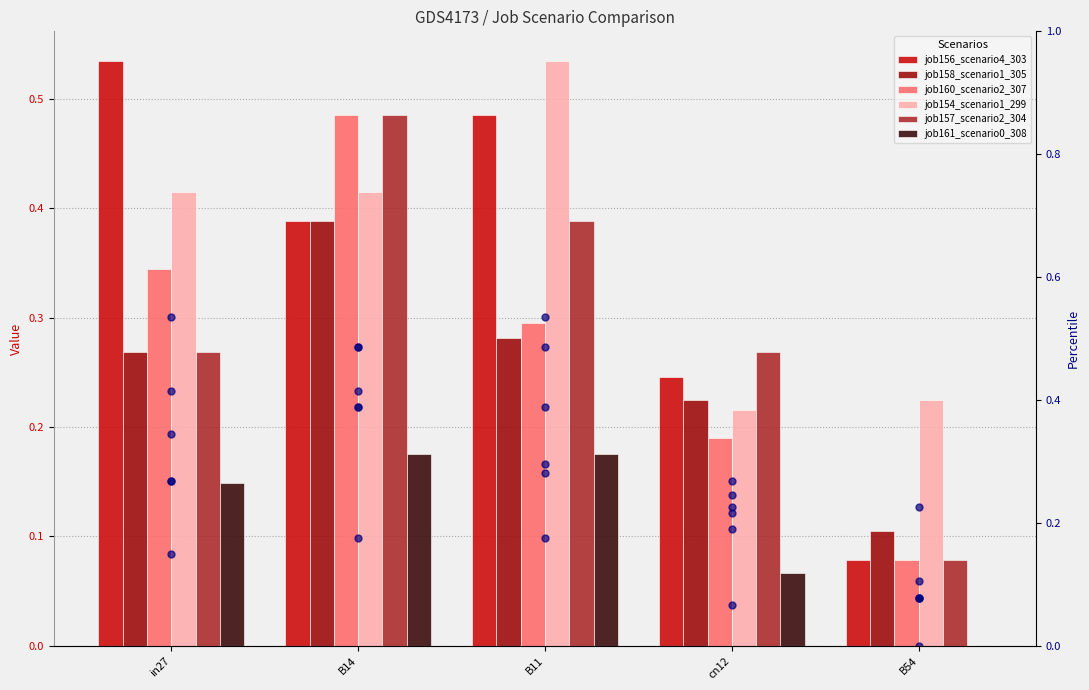

Rank the series by their maximum value, from highest to lowest.

job156_scenario4_303, job154_scenario1_299, job160_scenario2_307, job157_scenario2_304, job158_scenario1_305, job161_scenario0_308